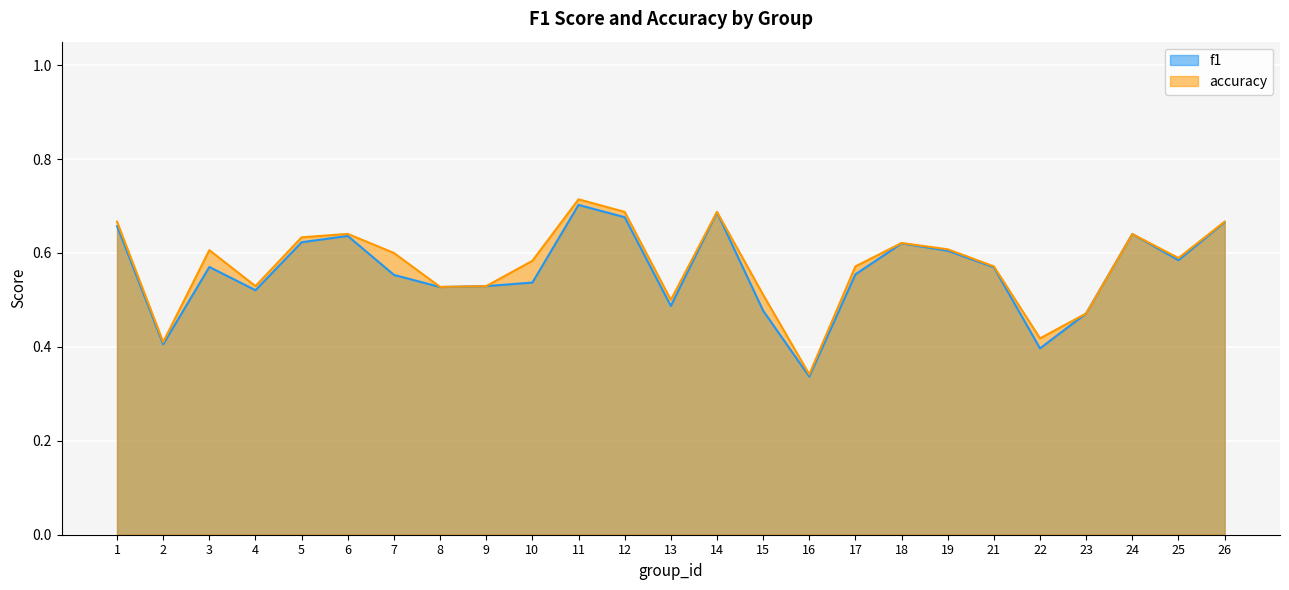

True or false: accuracy has a value of 0.5 at 15.

True